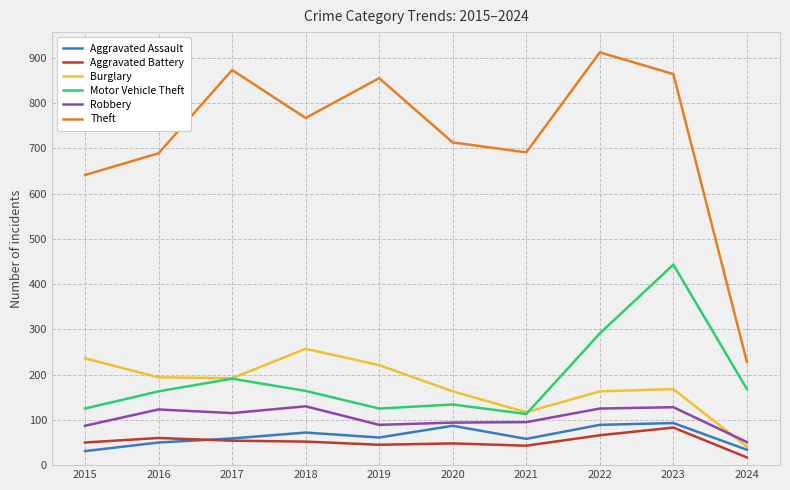

What is the minimum value for Aggravated Assault?

31